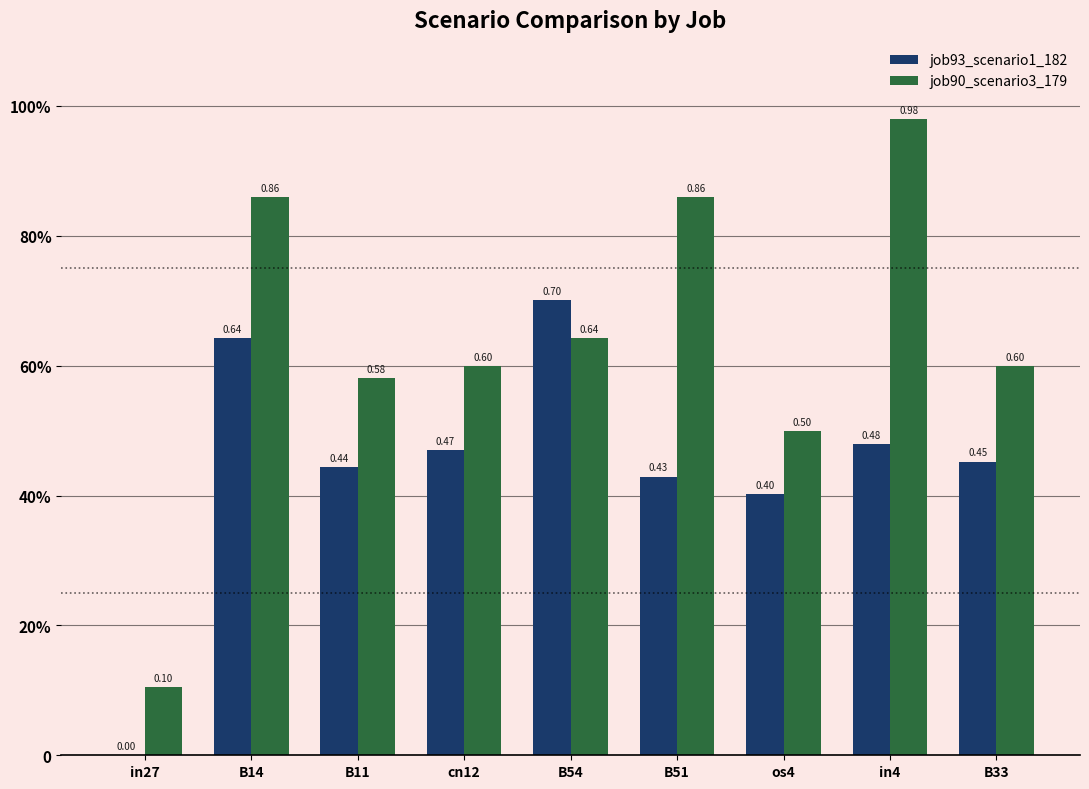

Are the bars horizontal?

No